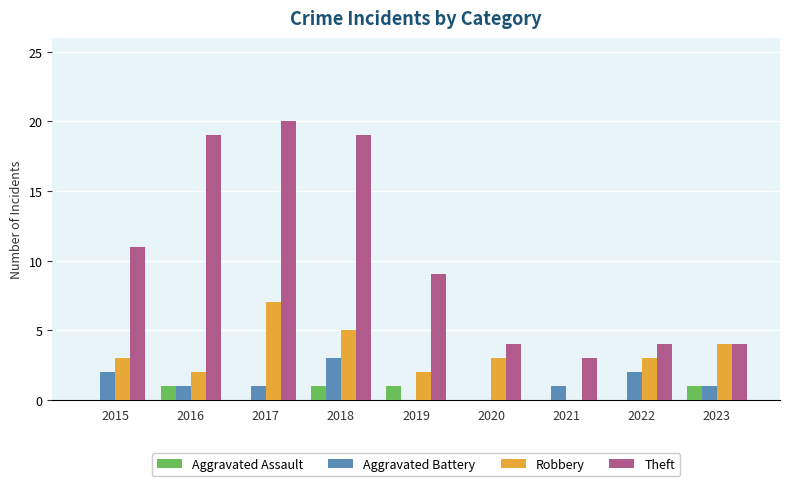

What value does the Aggravated Assault series have at 2018?

1